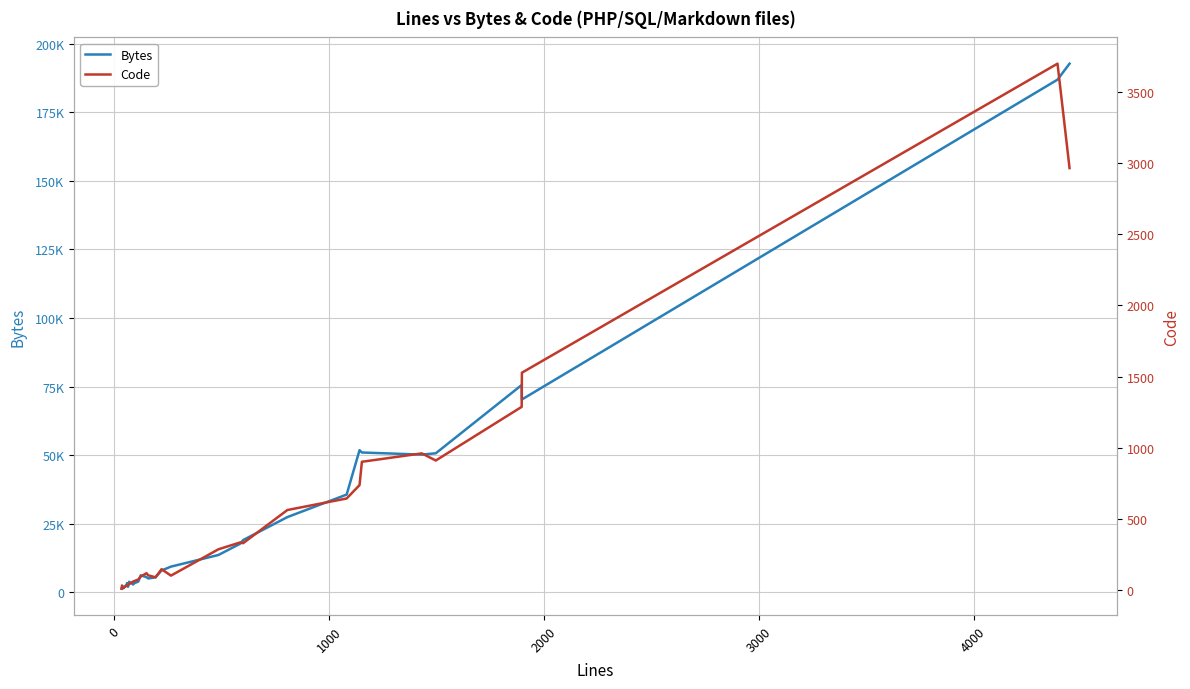

True or false: Code and Bytes intersect in this chart.

False